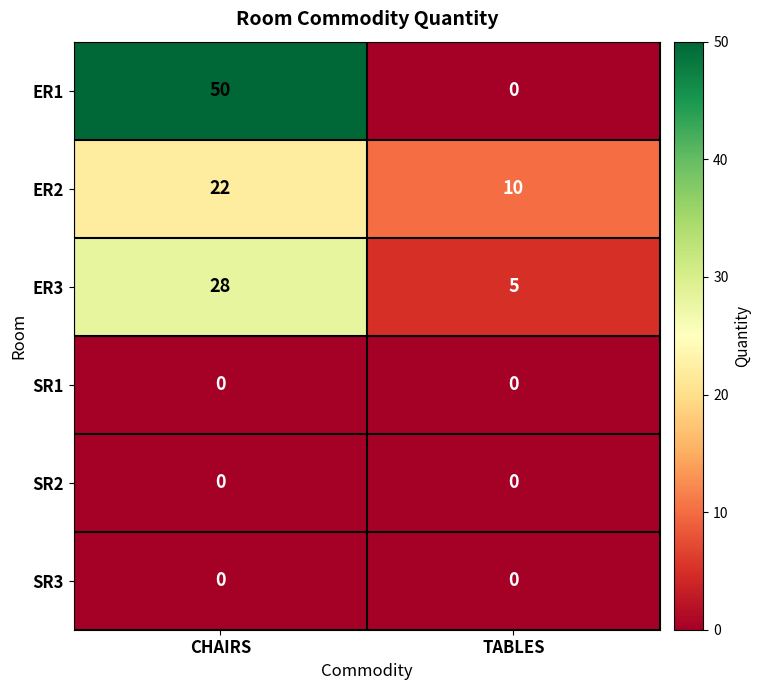

Which category has the lowest value in the ER3 series?

TABLES